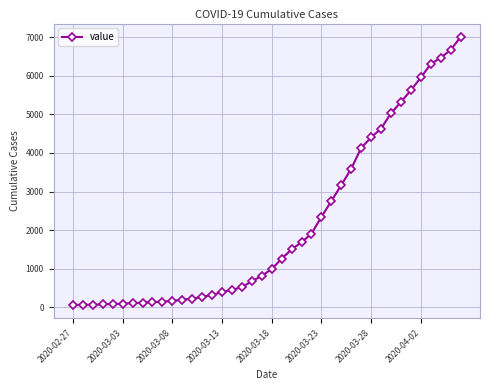

Is this an area chart (filled region under the line)?

No